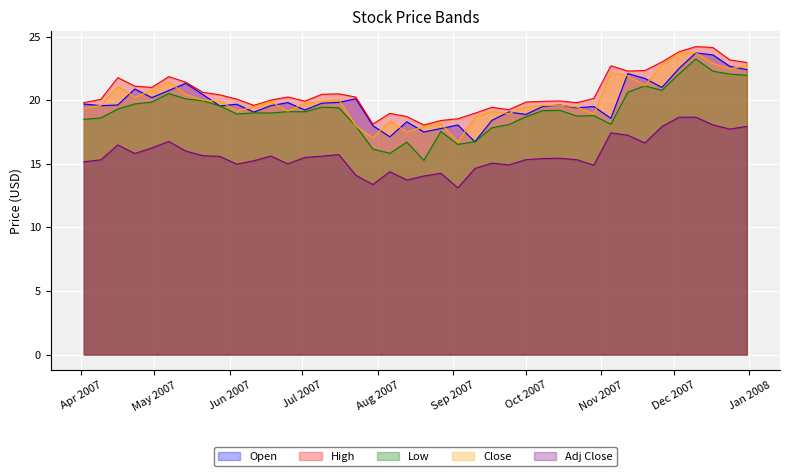

Where is the first local maximum for Adj Close?

2007-04-16